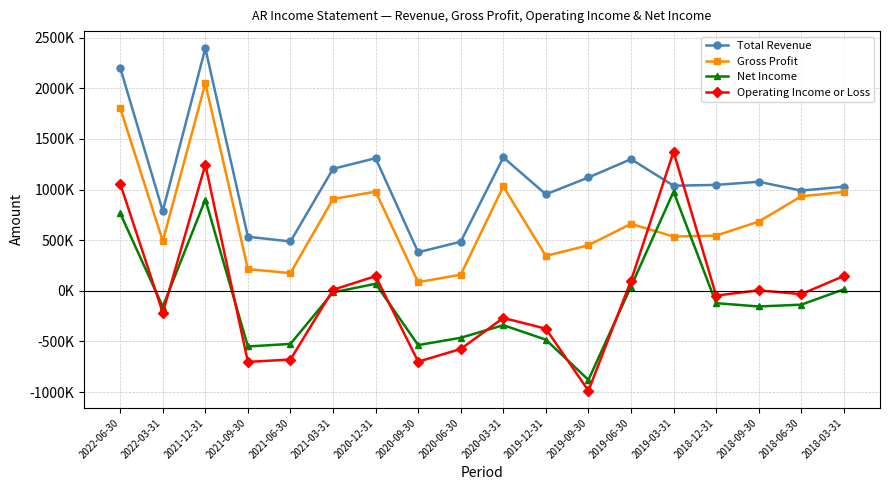

What is the difference between the Gross Profit values at 2022-06-30 and 2021-03-31?

896900